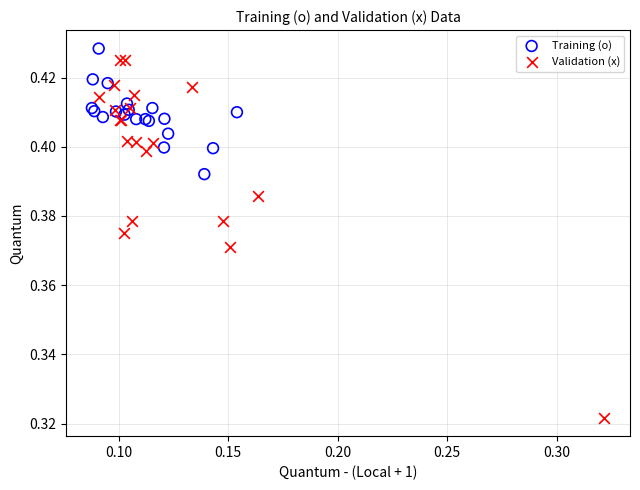

Which series contains the lowest Y value?

Validation (x)